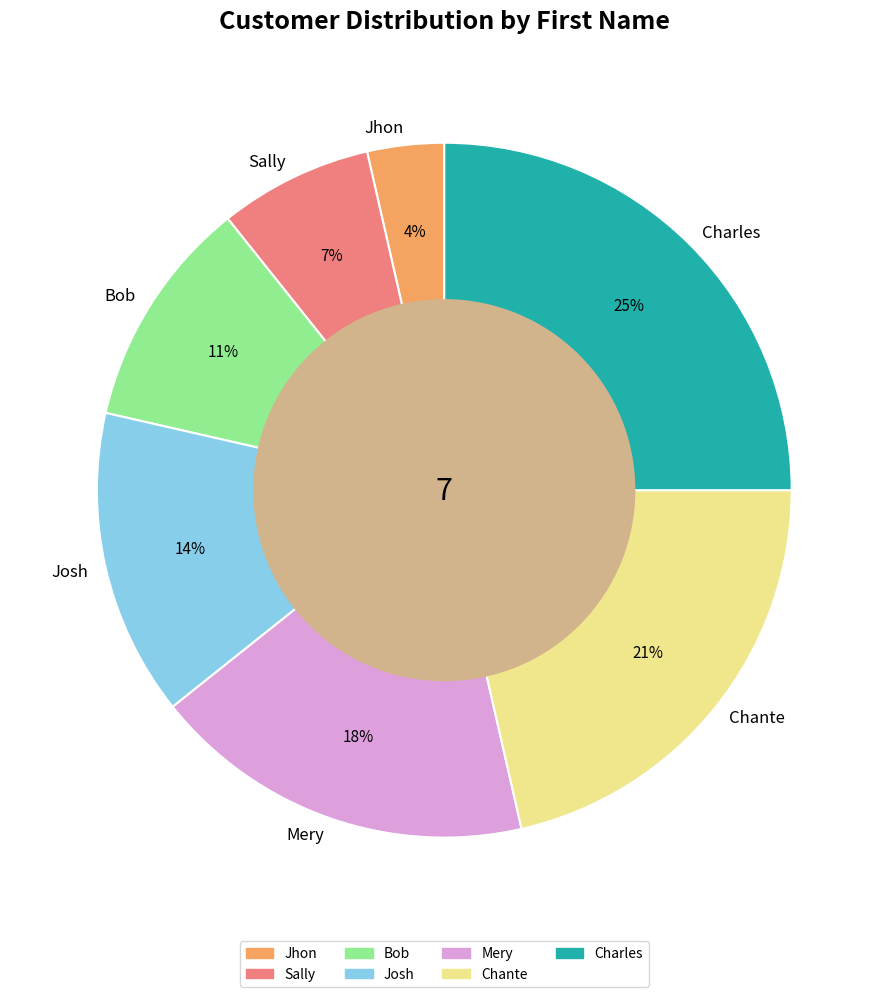

Which slice is the largest?

Charles